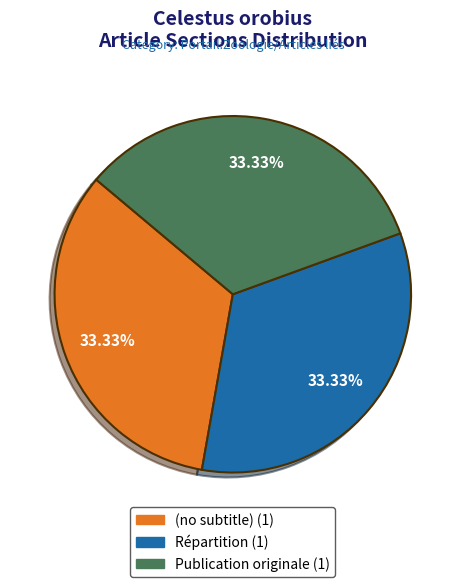

To the nearest percent, what is the average slice percentage?

33%